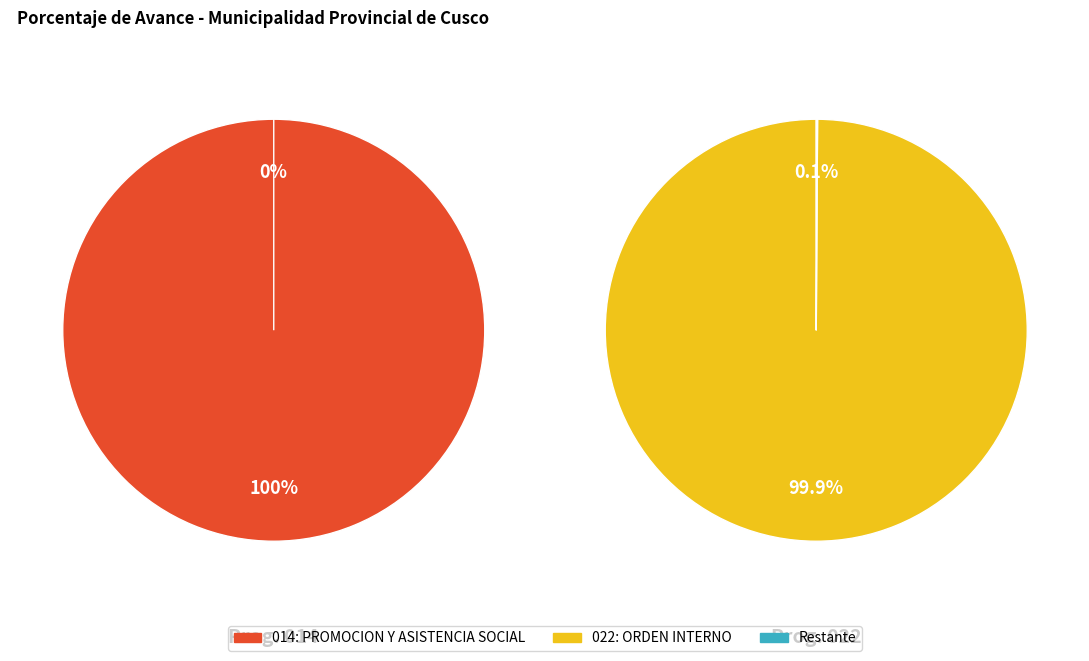

What is the majority slice?

014: PROMOCION Y ASISTENCIA SOCIAL